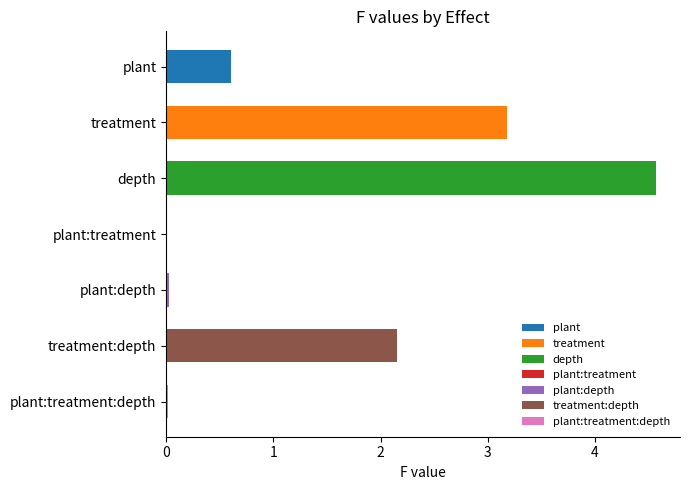

What is the maximum value shown in the chart?

4.6